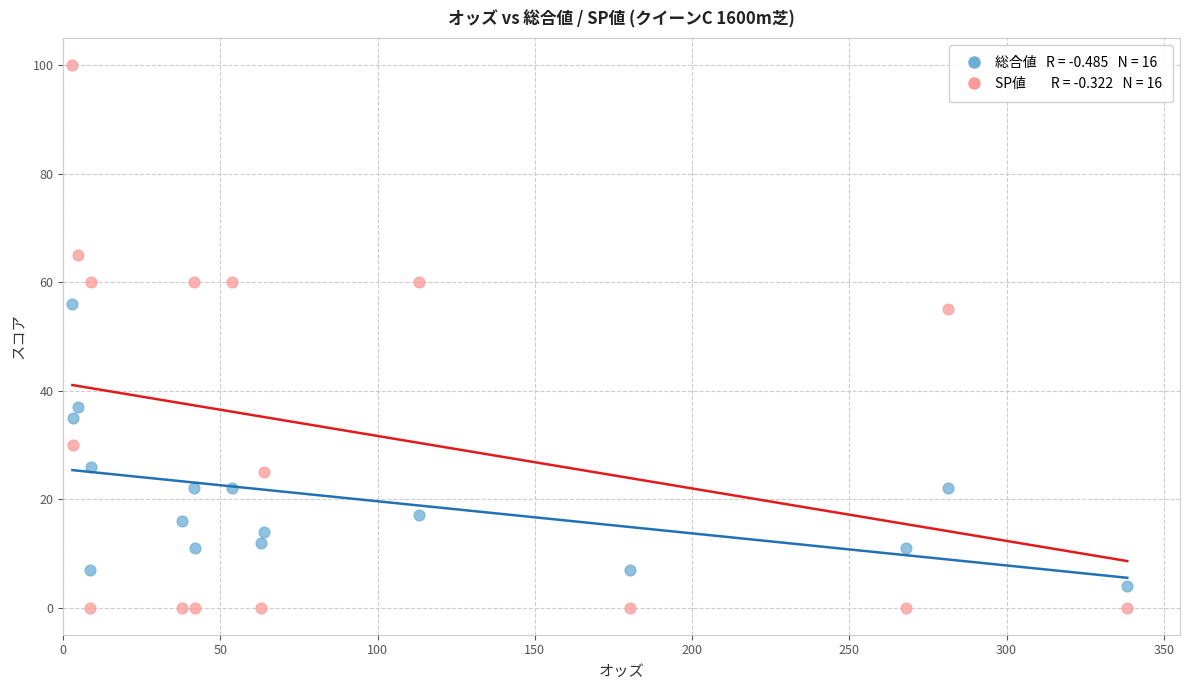

Across all data points, what is the range of Y values (max minus min)?

100